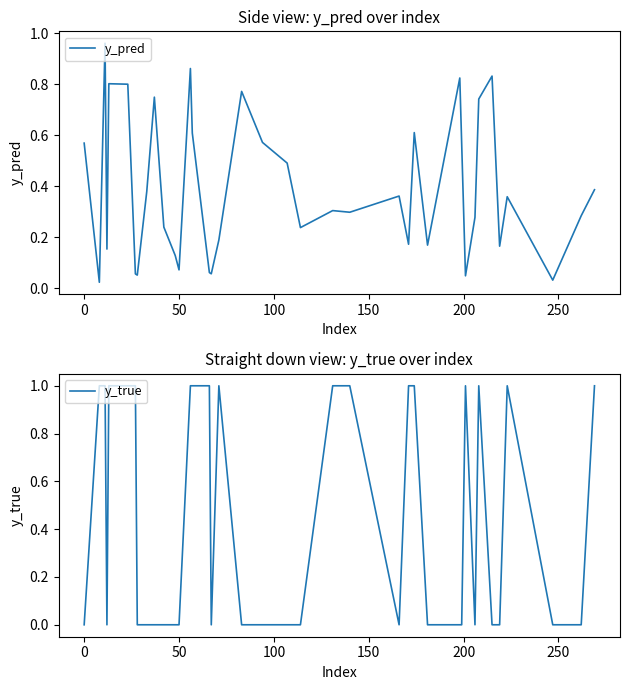

What are all the series names shown in the legend?

y_pred, y_true